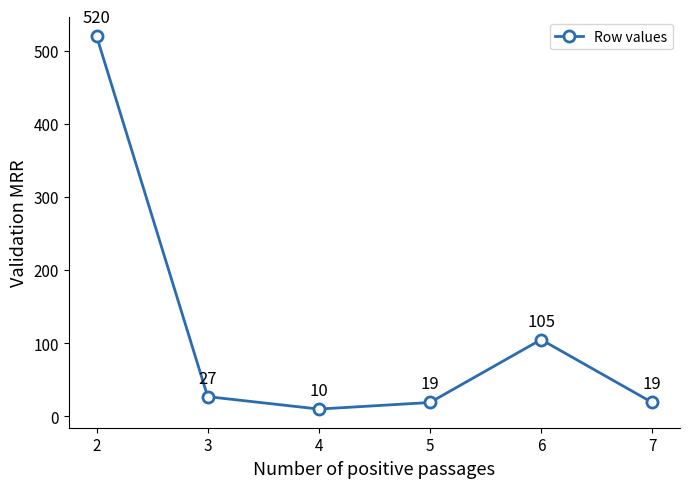

True or false: there are more than 0 points higher than both neighbors.

True